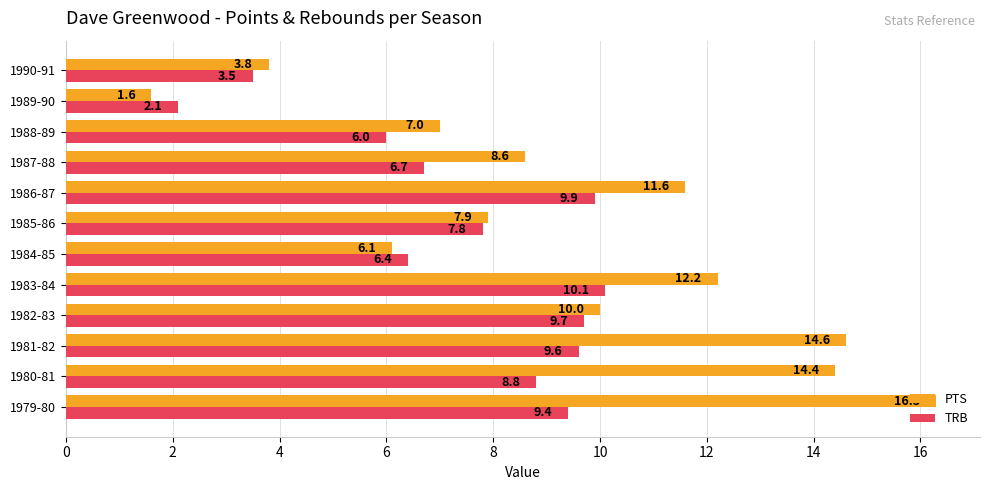

List the labels in order of TRB value, smallest first.

1989-90, 1990-91, 1988-89, 1984-85, 1987-88, 1985-86, 1980-81, 1979-80, 1981-82, 1982-83, 1986-87, 1983-84